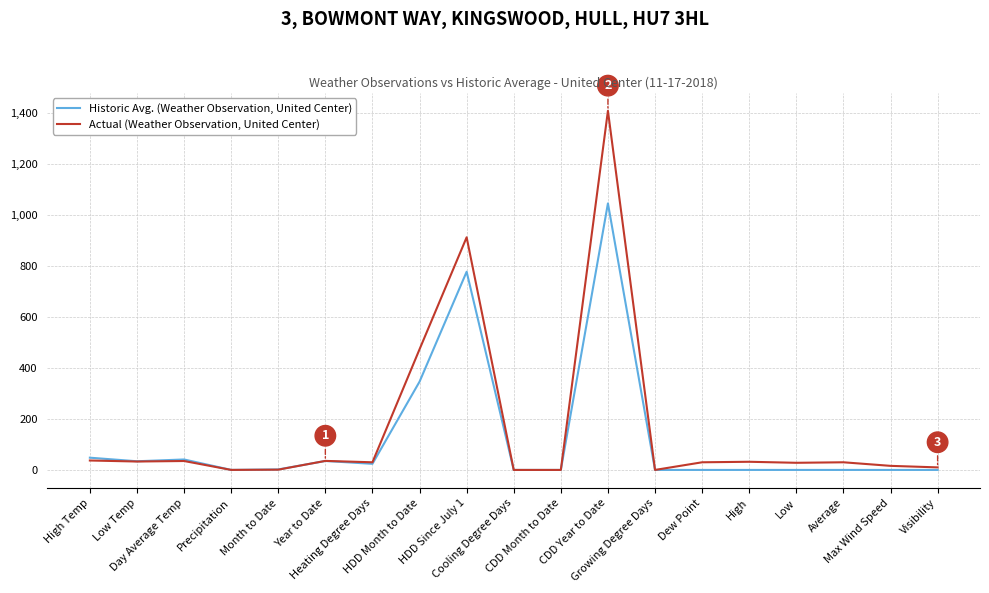

What is the difference between the maximum and minimum values in the Historic Avg. (Weather Observation, United Center) series?

1045.0